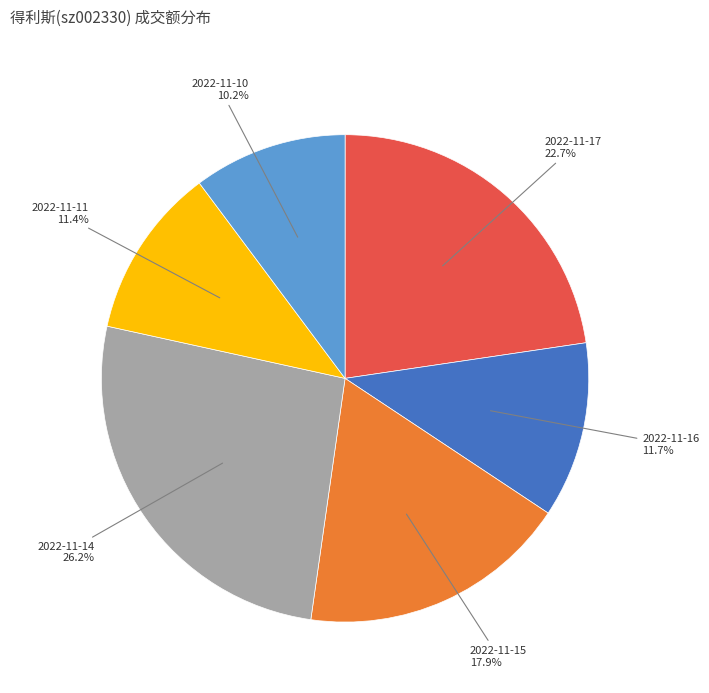

What is the largest slice in the pie chart?

2022-11-14